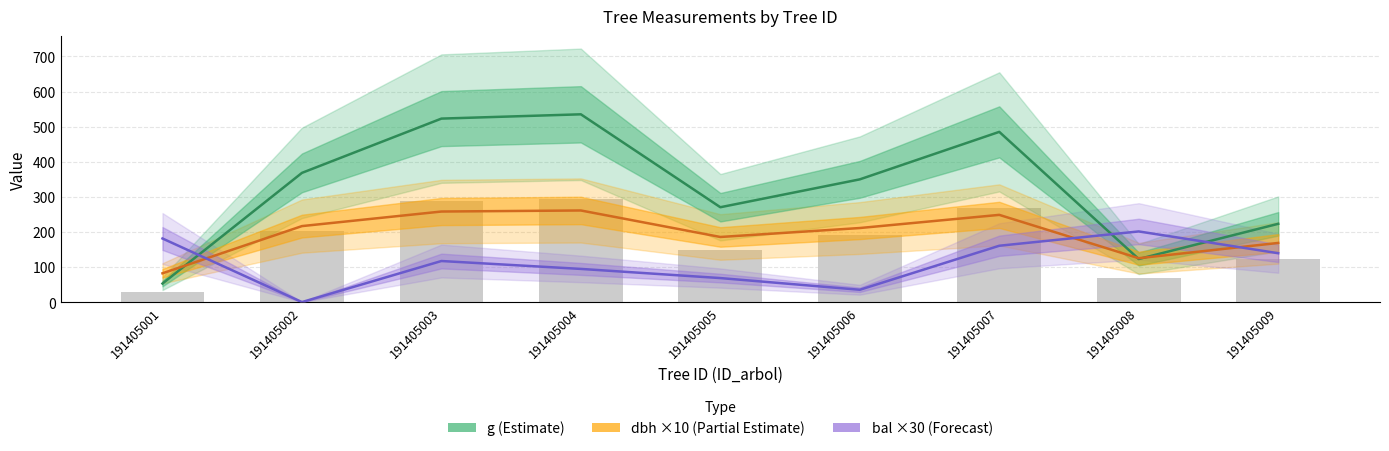

Which has a higher value, 191405009 or 191405003?

191405003